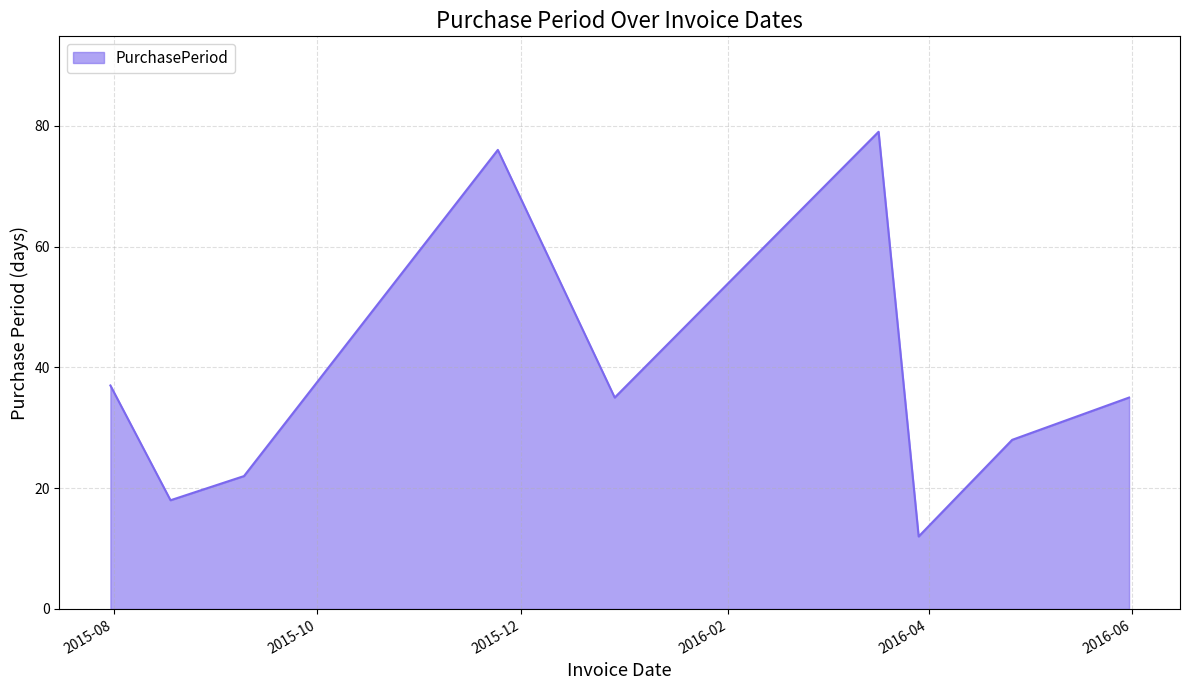

What is the minimum value shown in the chart?

12